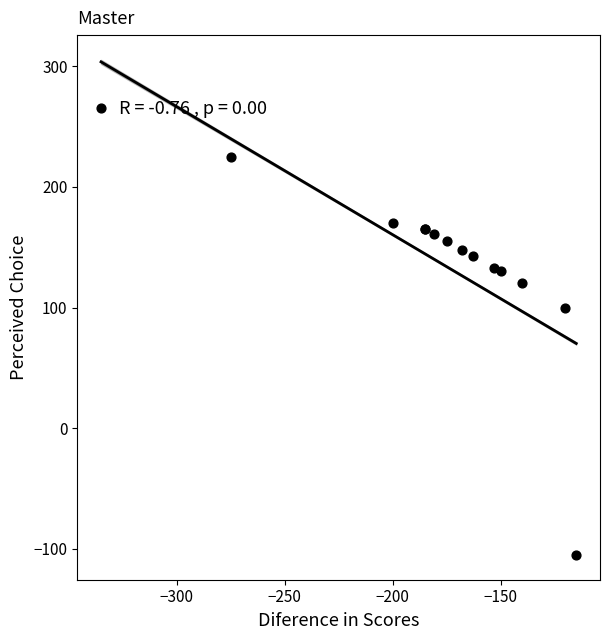

What Y value in the scatter plot is closest to 80?

100